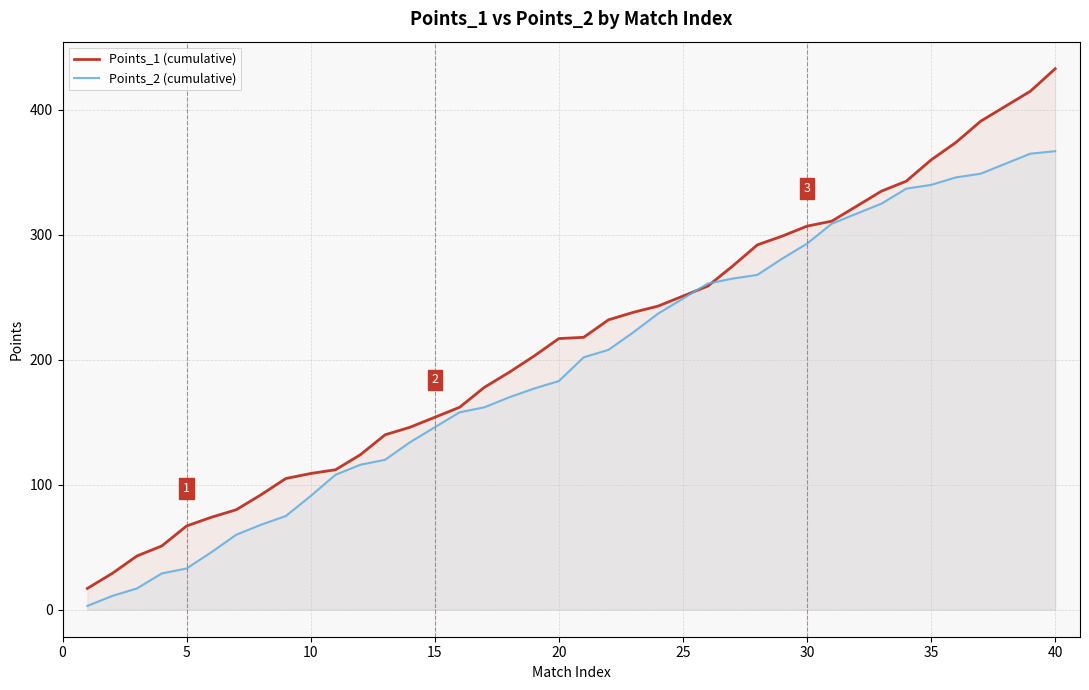

Is the value of Points_1 (cumulative) at 27 greater than the value of Points_2 (cumulative) at 30?

Yes